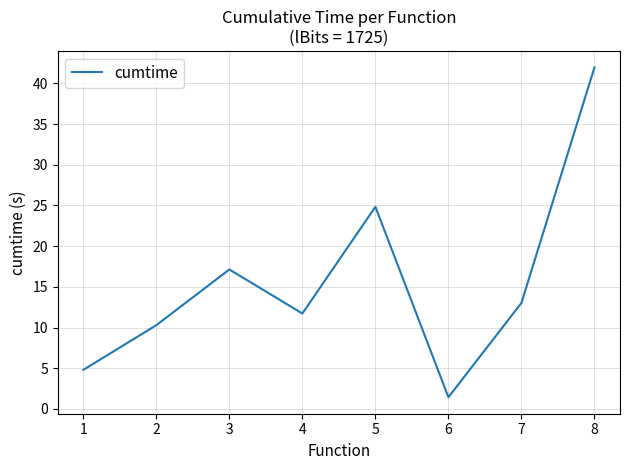

List the labels in order of value, smallest first.

6, 1, 2, 4, 7, 3, 5, 8